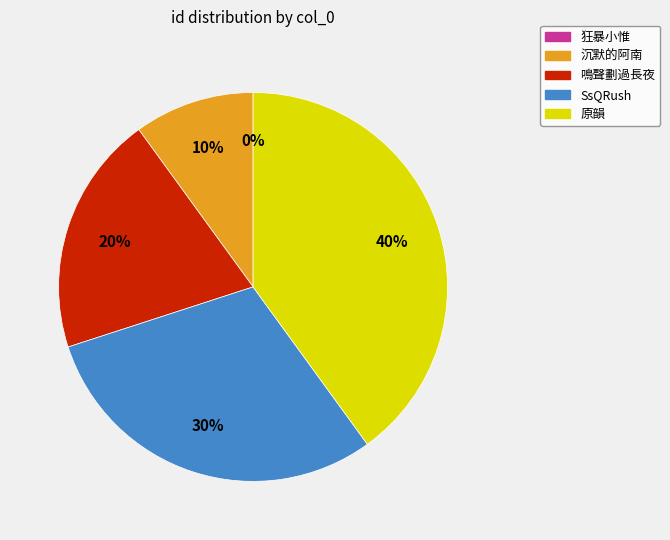

Is it true that 狂暴小惟 is 0% of the pie?

True